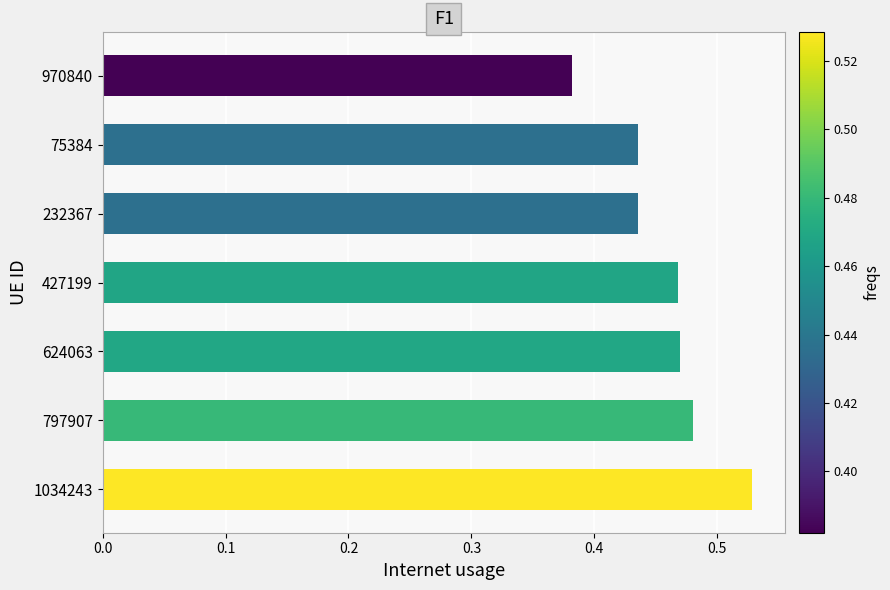

What is the sum of the values at 427199 and 1034243?

1.0